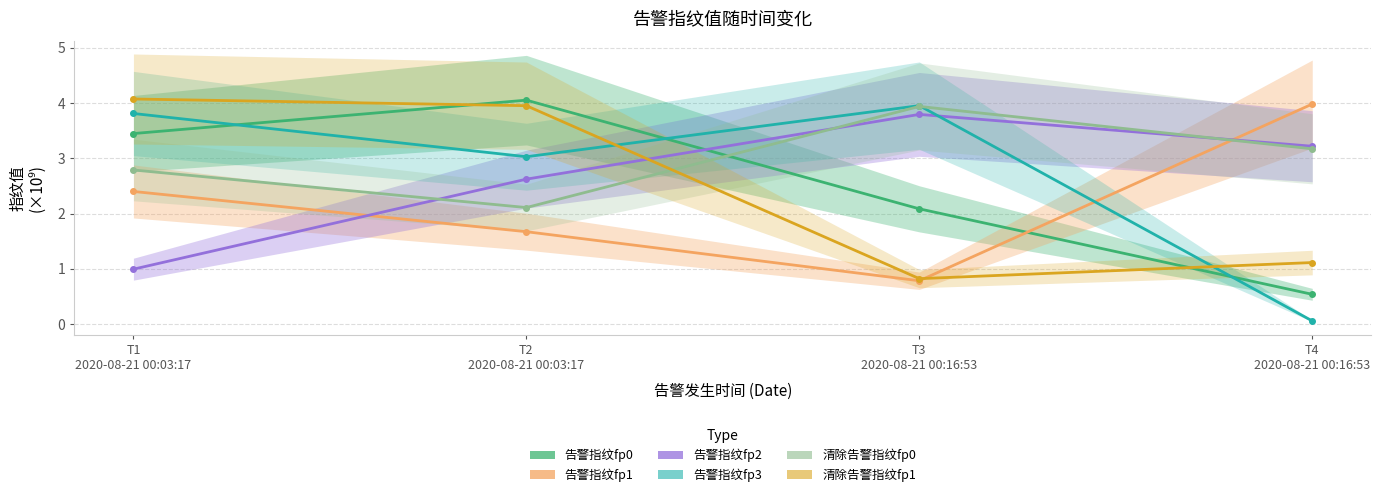

Is the value of 告警指纹fp1 at T4
2020-08-21 00:16:53 greater than the value of 清除告警指纹fp1 at T2
2020-08-21 00:03:17?

Yes